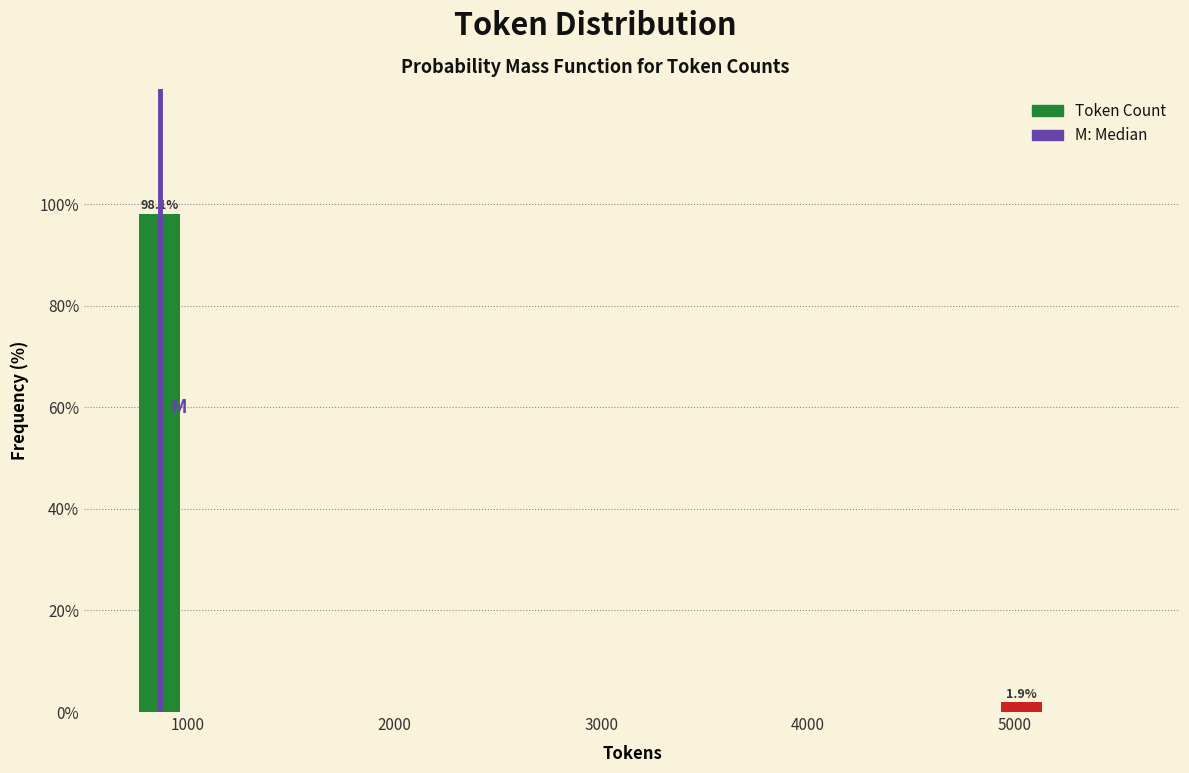

Reading left to right, list all the values displayed in this chart.

1000=98.1	5000=1.9